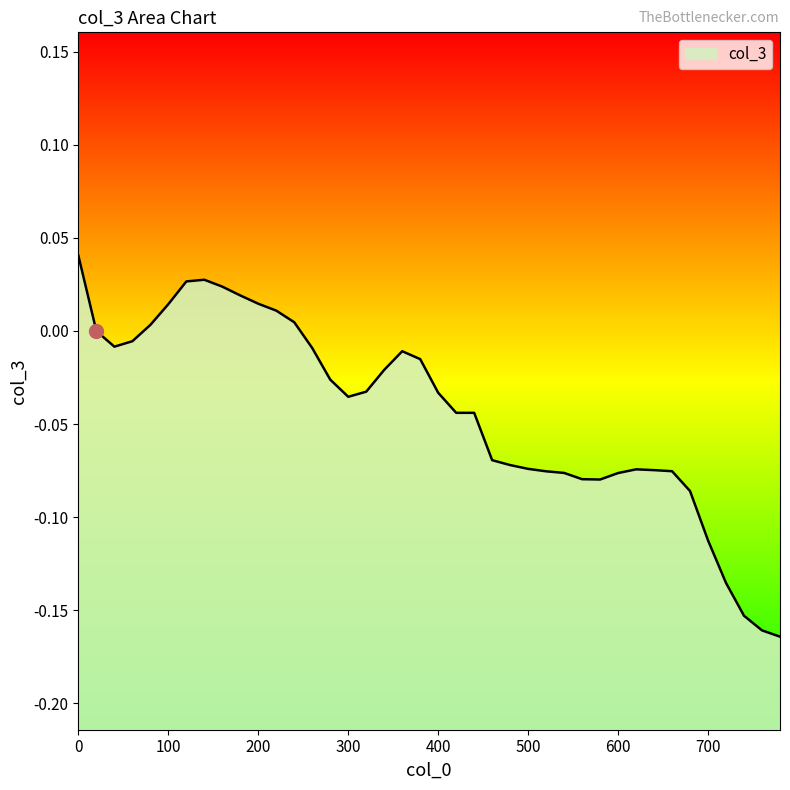

How many interior local peaks (higher than both neighbors) does the data have?

3